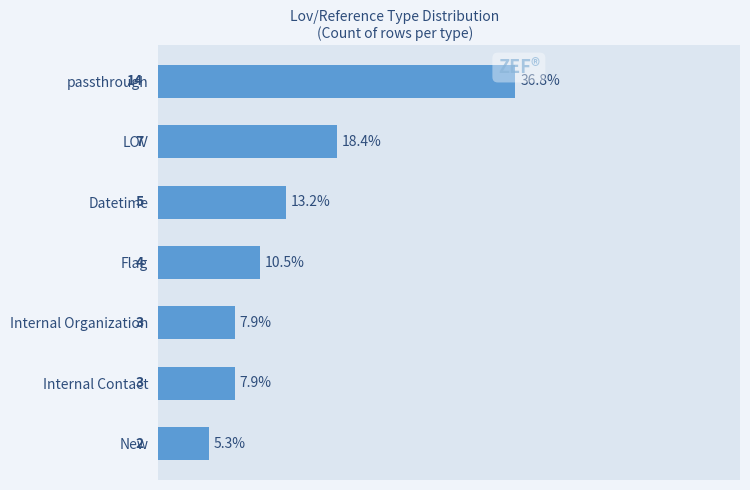

What is the ratio of the value at New to the value at LOV?

0.3